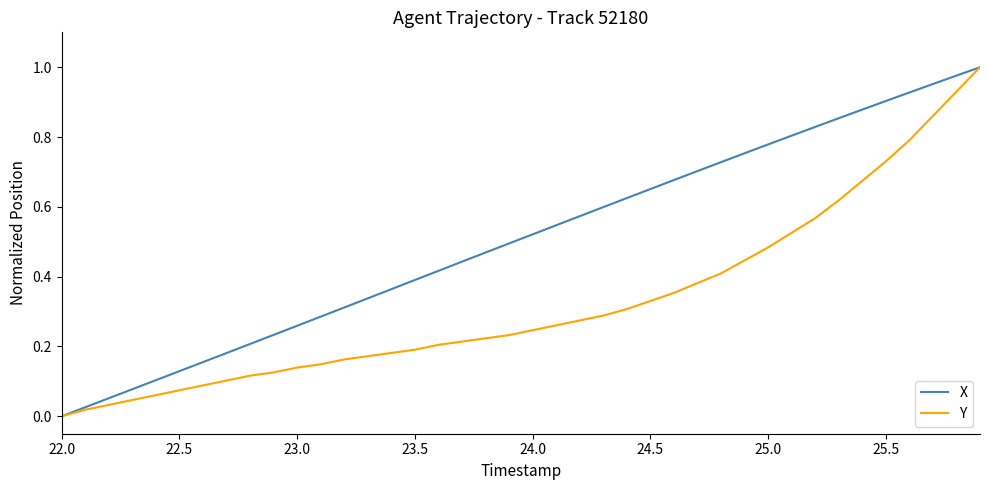

Which series has the largest total across all categories?

X